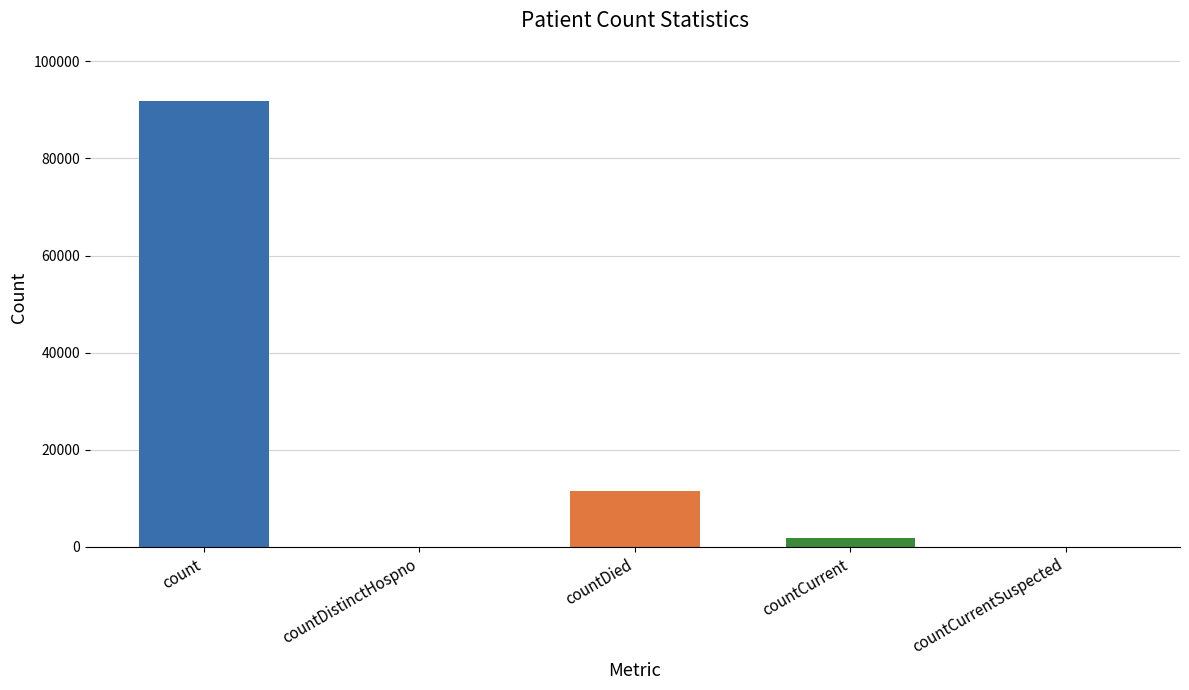

Between count and countCurrentSuspected, which is larger?

count